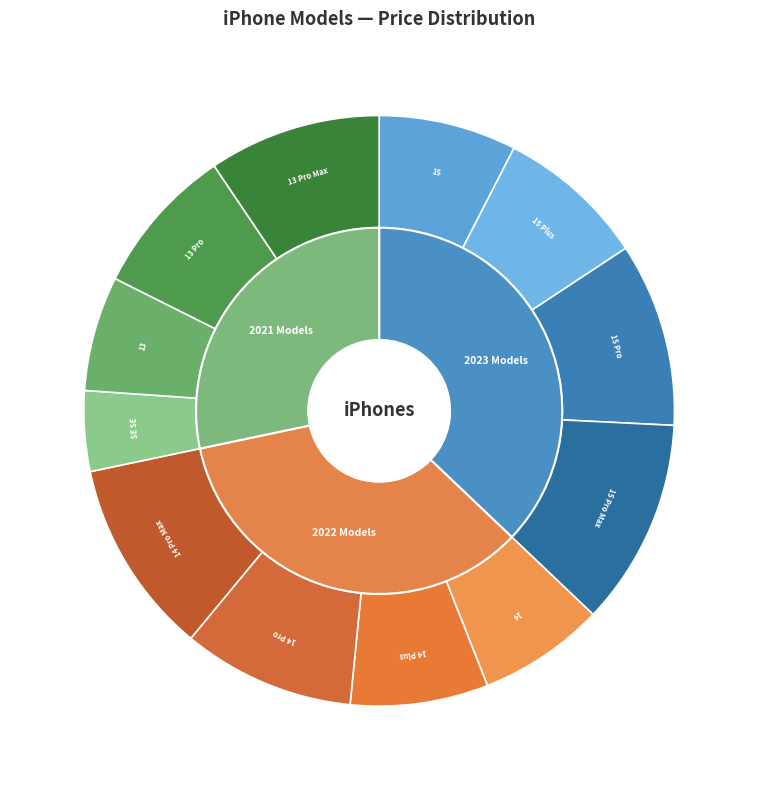

Approximately how many times larger is the value at iPhone 13 Pro Max compared to iPhone 15?

1.2